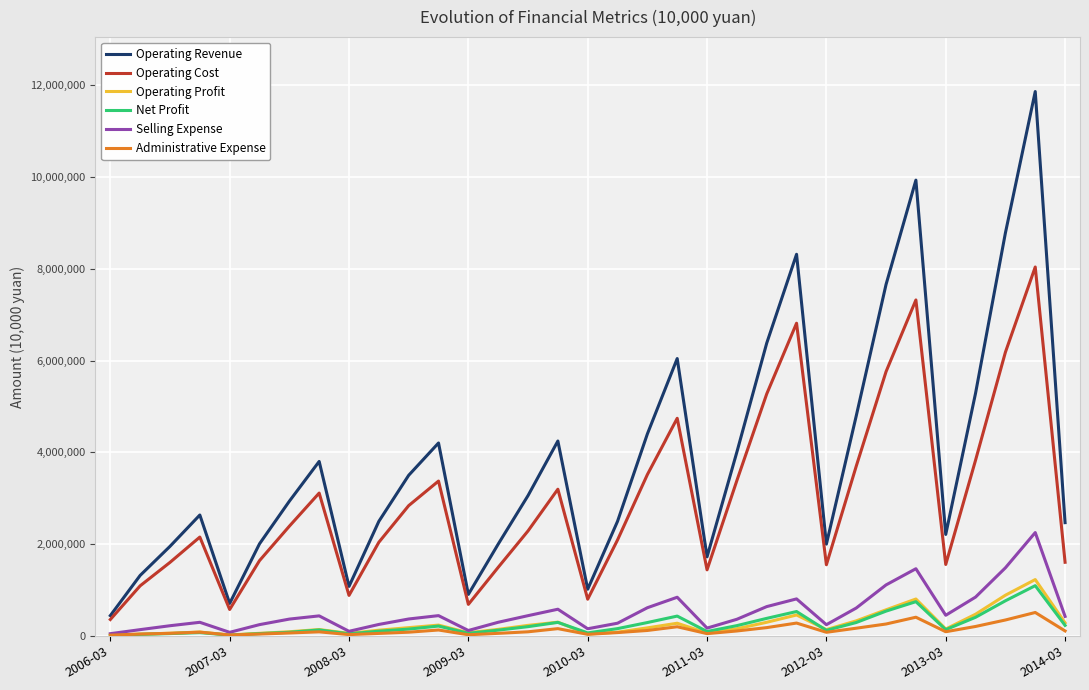

True or false: Administrative Expense and Operating Revenue intersect in this chart.

False